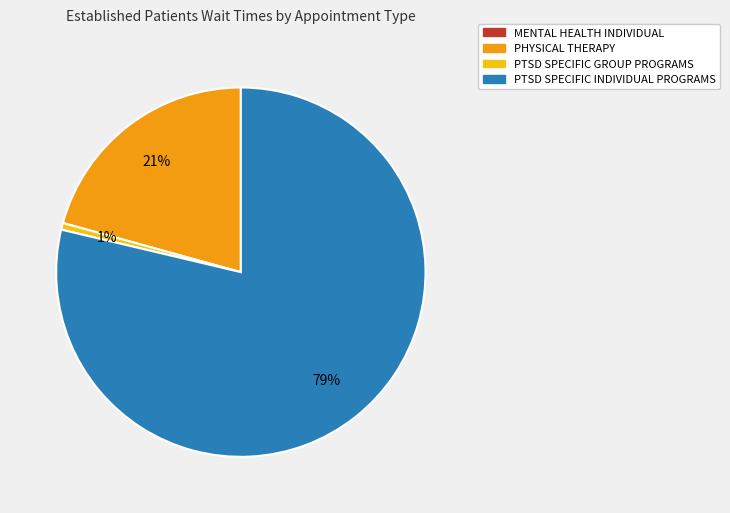

To the nearest percent, what is the average slice percentage?

25%